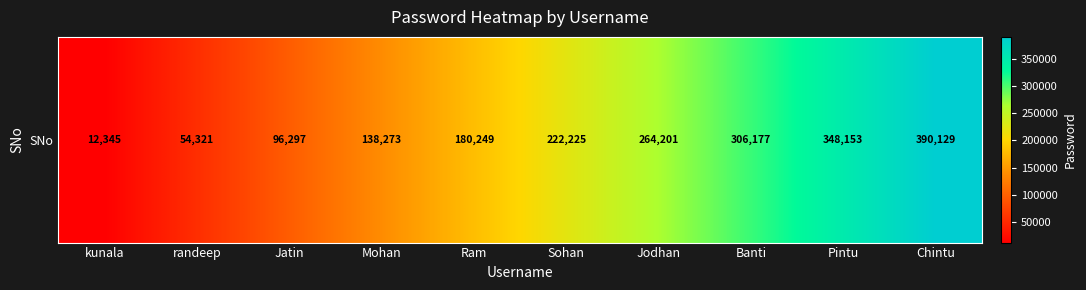

Rank the categories by value from lowest to highest.

kunala, randeep, Jatin, Mohan, Ram, Sohan, Jodhan, Banti, Pintu, Chintu